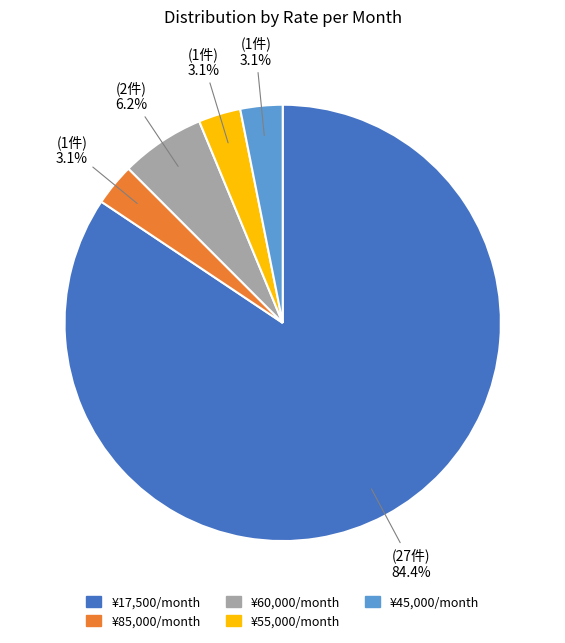

Is there a majority slice in this chart?

Yes